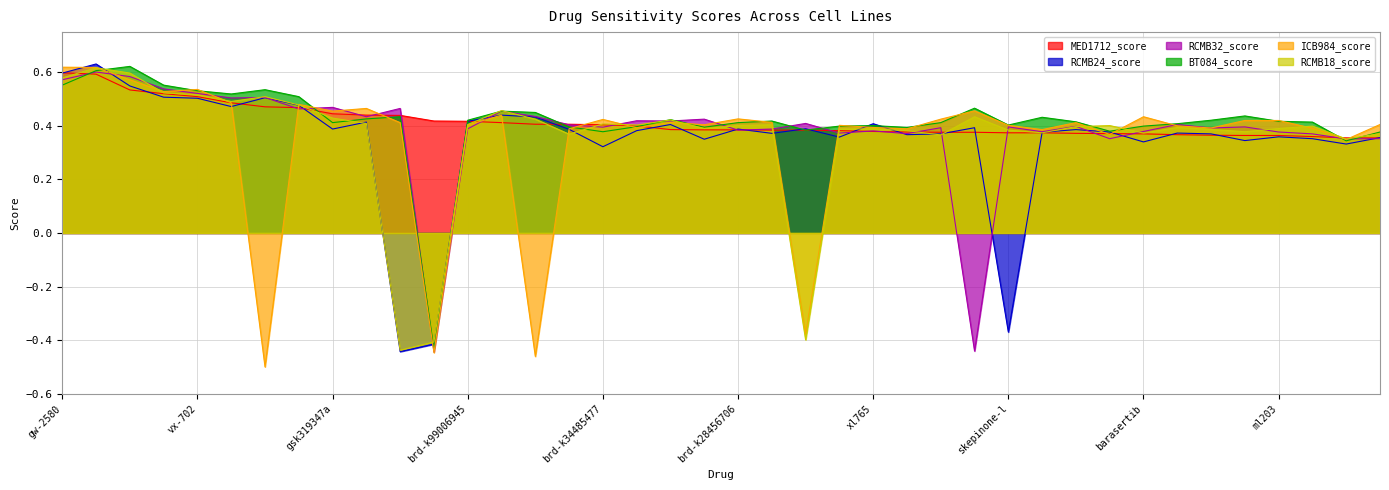

Is the value of MED1712_score at ml203 greater than the value of RCMB18_score at sb52334?

No